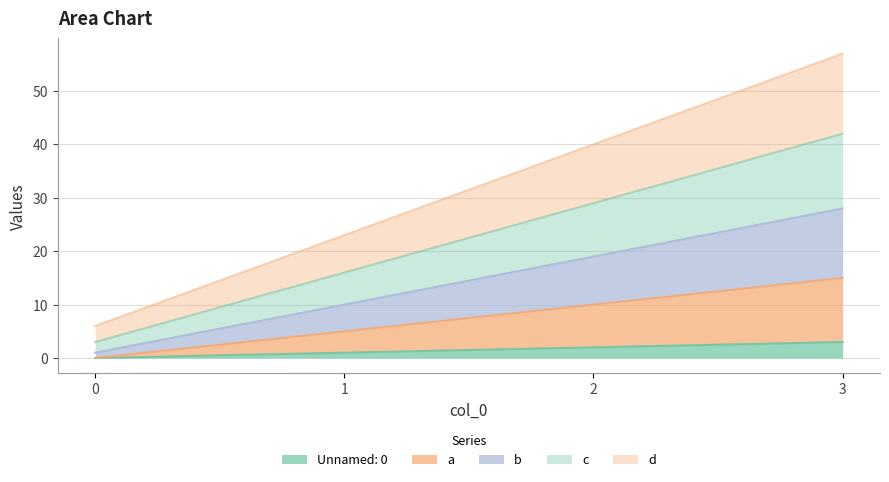

Reading left to right, transcribe all the data shown in this chart.

Unnamed: 0: 0	1	2	3
a: 0	5	10	15
b: 1	10	19	28
c: 3	16	29	42
d: 6	23	40	57